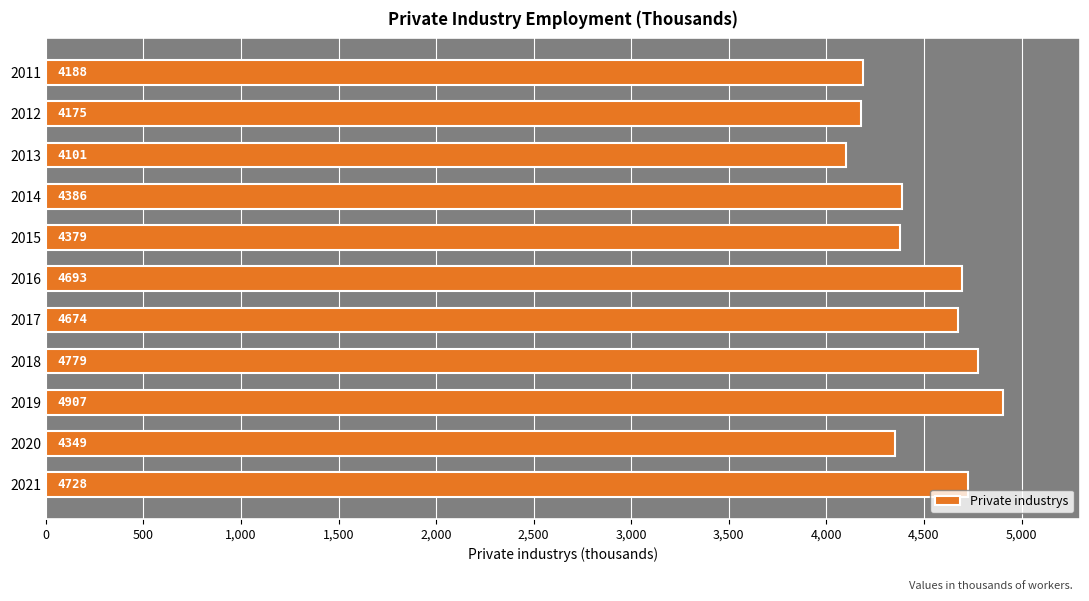

What is the difference between the maximum and second lowest values?

732